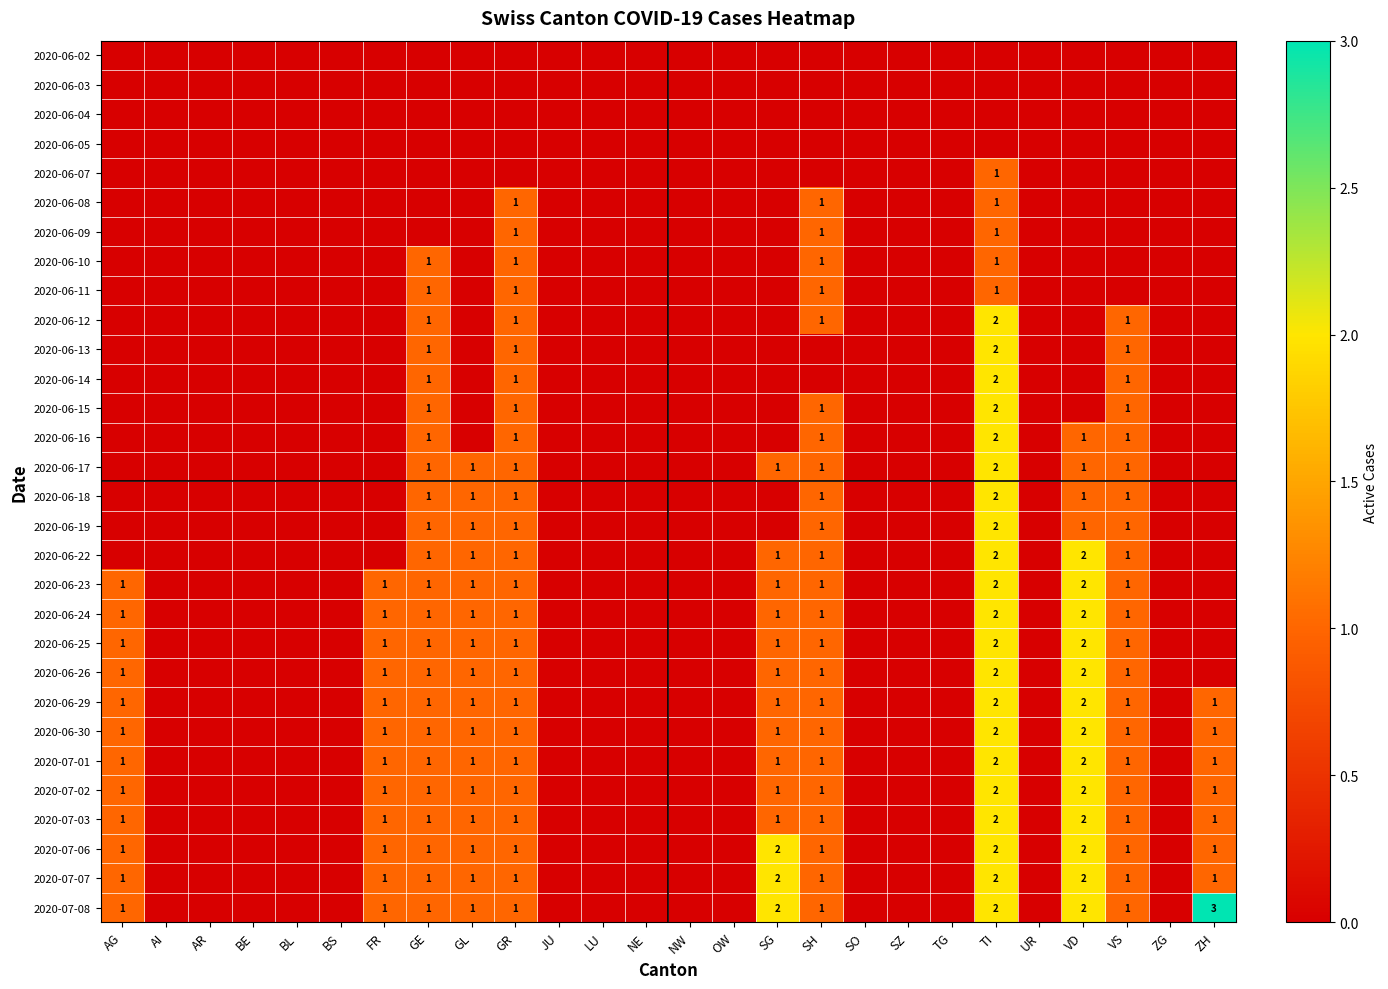

The 2020-06-15 series shows 2 at TI. True or false?

True